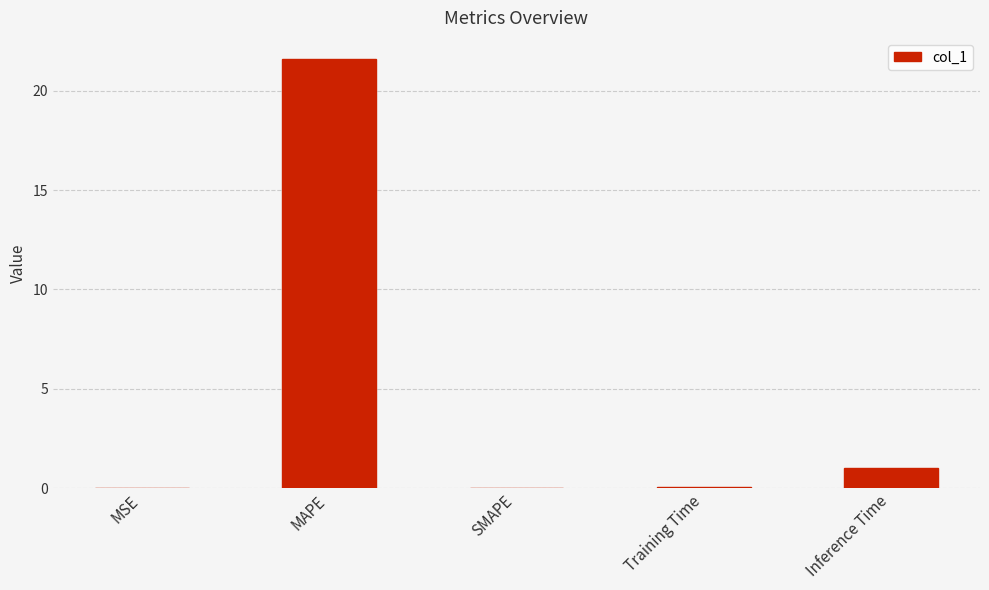

Is it true that the value at SMAPE is 0.0?

True